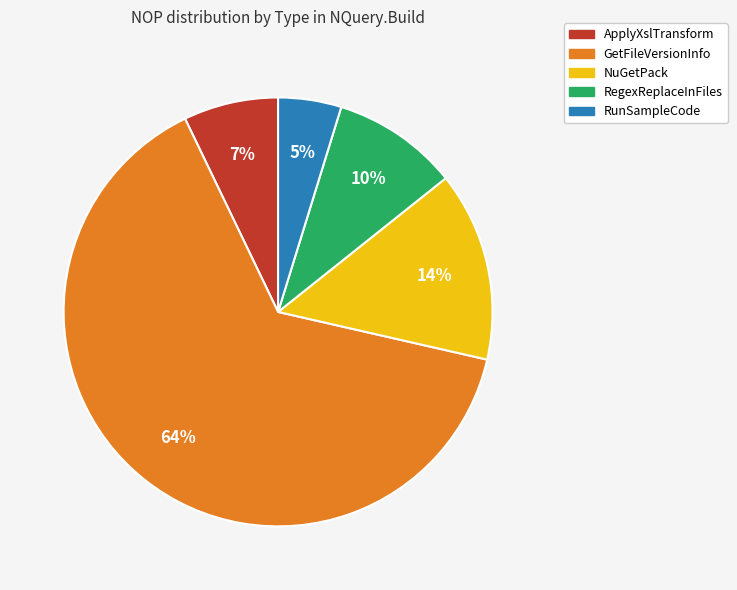

Which slice is the largest?

GetFileVersionInfo